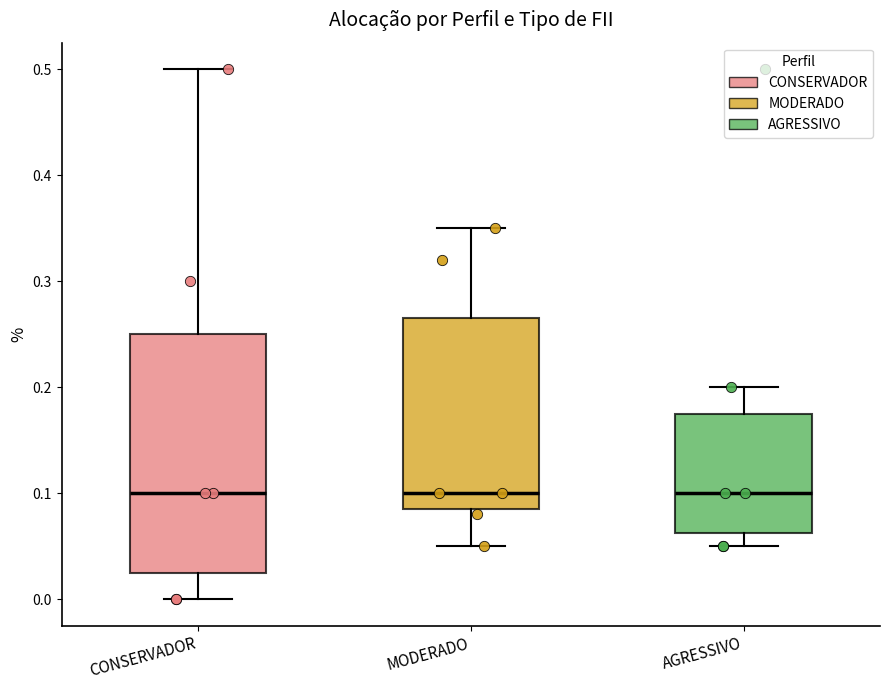

Which box is the tallest, from its lower edge to its upper edge?

CONSERVADOR